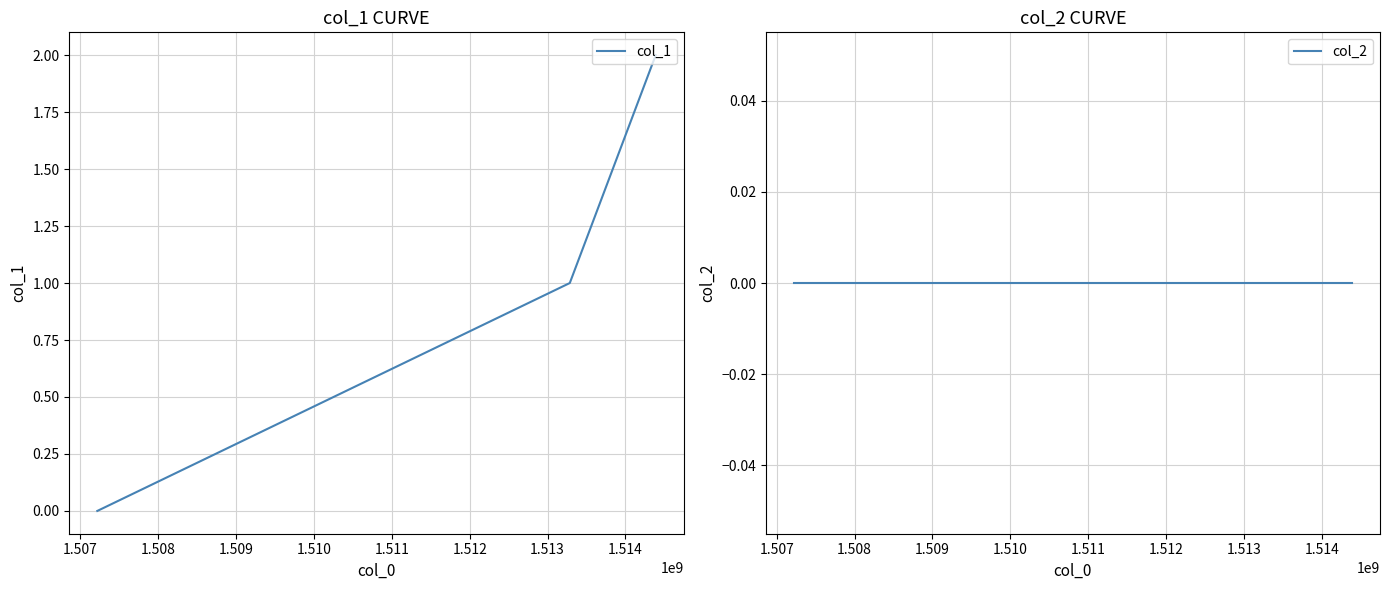

List the series in order of their peak value, lowest first.

col_2, col_1